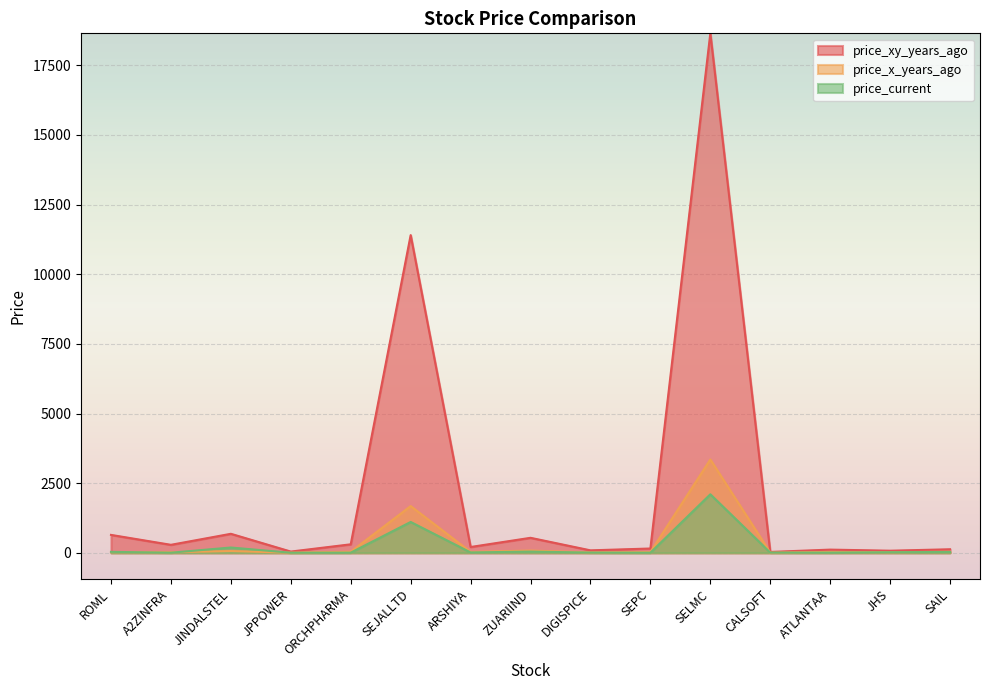

At ORCHPHARMA, list the series in order from largest to smallest.

price_xy_years_ago, price_x_years_ago, price_current